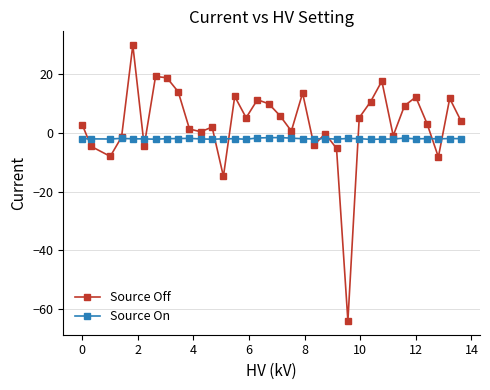

True or false: Source On and Source Off cross at least once.

True